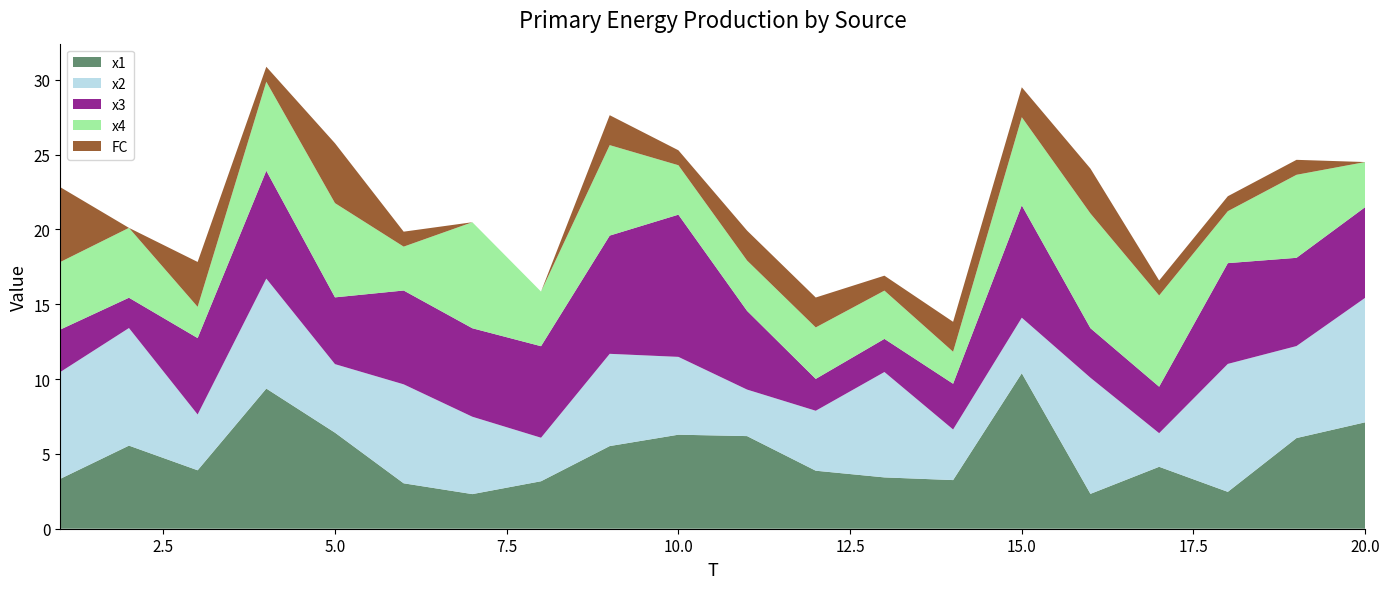

Reading left to right, transcribe all the data shown in this chart.

x1: 3.3	5.6	3.9	9.4	6.4	3.0	2.3	3.2	5.5	6.3	6.2	3.9	3.4	3.2	10.4	2.3	4.1	2.5	6.1	7.1
x2: 7.1	7.9	3.7	7.3	4.6	6.6	5.2	2.9	6.2	5.2	3.1	4.0	7.0	3.4	3.7	7.8	2.2	8.5	6.1	8.3
x3: 2.8	2.0	5.1	7.2	4.5	6.3	5.9	6.1	7.9	9.5	5.3	2.1	2.2	3.1	7.5	3.3	3.1	6.7	5.9	6.1
x4: 4.5	4.7	2.1	5.9	6.3	2.9	7.1	3.7	6.0	3.3	3.4	3.4	3.2	2.1	5.9	7.7	6.1	3.5	5.5	3.0
FC: 5.0	0.0	3.0	1.0	4.0	1.0	0.0	0.0	2.0	1.0	2.0	2.0	1.0	2.0	2.0	3.0	1.0	1.0	1.0	0.0